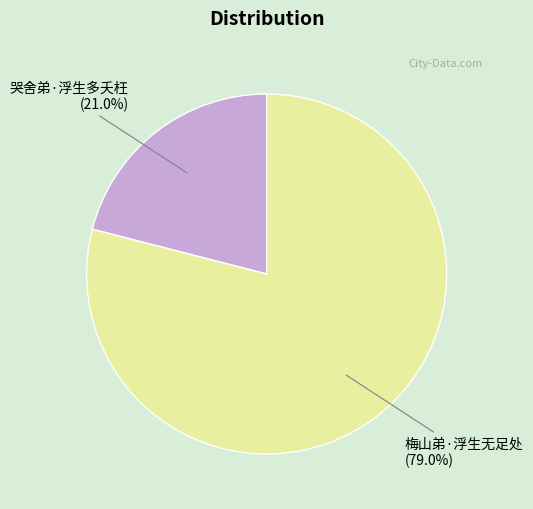

What portion of the pie excludes 梅山弟·浮生无足处?

21.0%